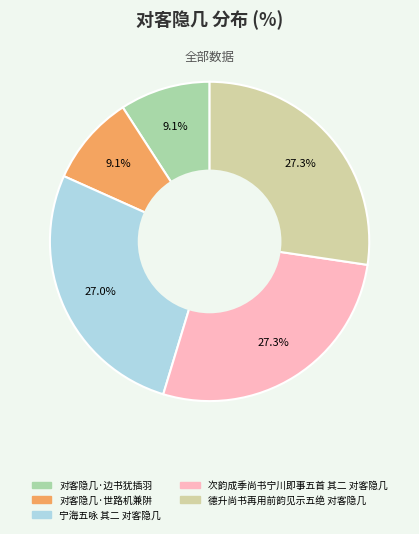

Combined, what portion of the pie is 宁海五咏 其二 对客隐几 and 对客隐几·边书犹插羽?

36.2%